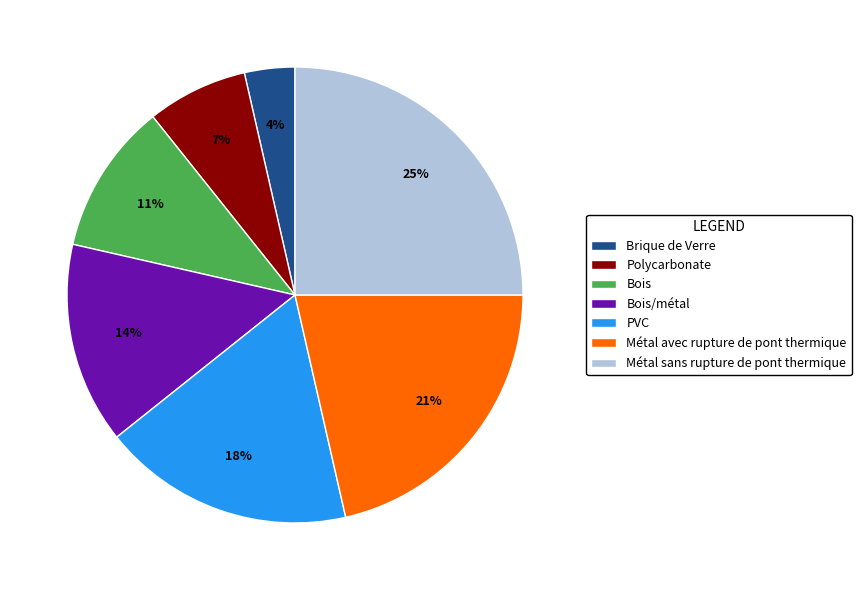

Rank the categories by value from highest to lowest.

Métal sans rupture de pont thermique, Métal avec rupture de pont thermique, PVC, Bois/métal, Bois, Polycarbonate, Brique de Verre